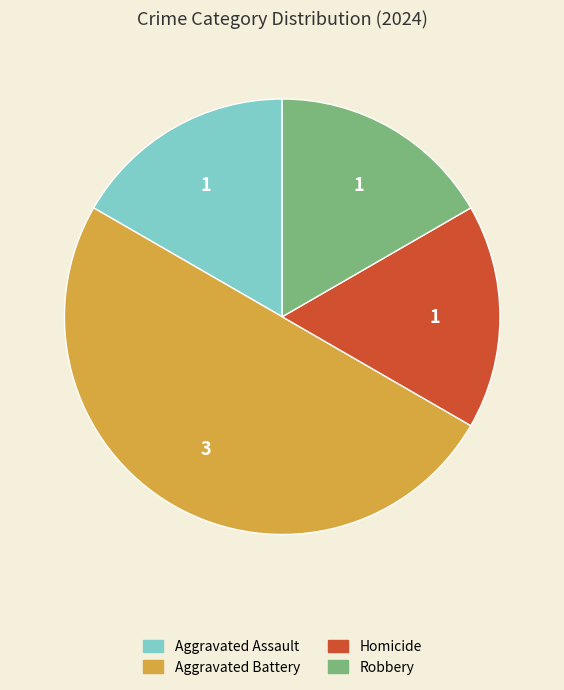

Does Homicide account for over 50% of the chart?

No